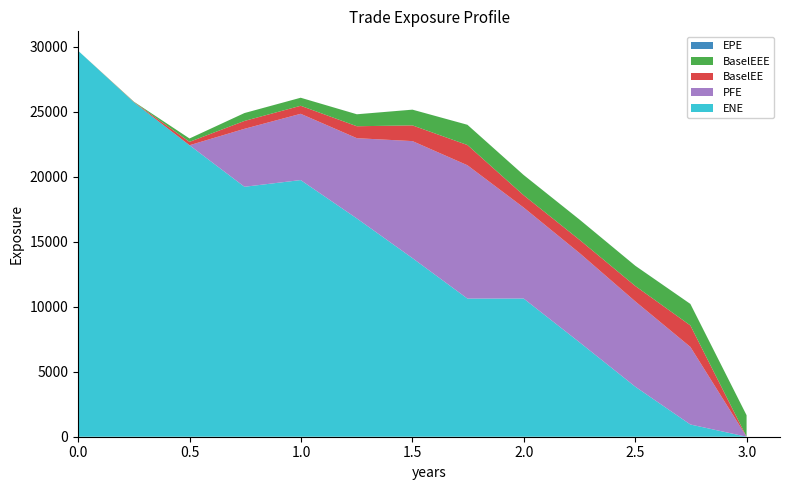

Reading left to right, extract all data points from this chart.

EPE: 0.0	0.3	0.5	0.7	1.0	1.3	1.5	1.7	2.0	2.3	2.5	2.7	3.0
ENE: 29696.3	25710.2	22420.8	19225.6	19741.2	16788.7	13739.6	10626.6	10630.3	7246.1	3841.5	940.8	0.0
BaselEE: 0.0	24.9	259.2	606.1	617.3	919.5	1208.5	1555.7	946.3	1019.0	1184.1	1651.6	0.0
PFE: 0.0	0.0	0.0	4457.6	5097.3	6173.2	8999.2	10254.5	7000.0	6862.6	6560.9	5967.4	0.0
BaselEEE: 0.0	24.9	259.2	606.1	617.3	919.5	1208.5	1555.7	1555.7	1555.7	1555.7	1651.6	1651.6